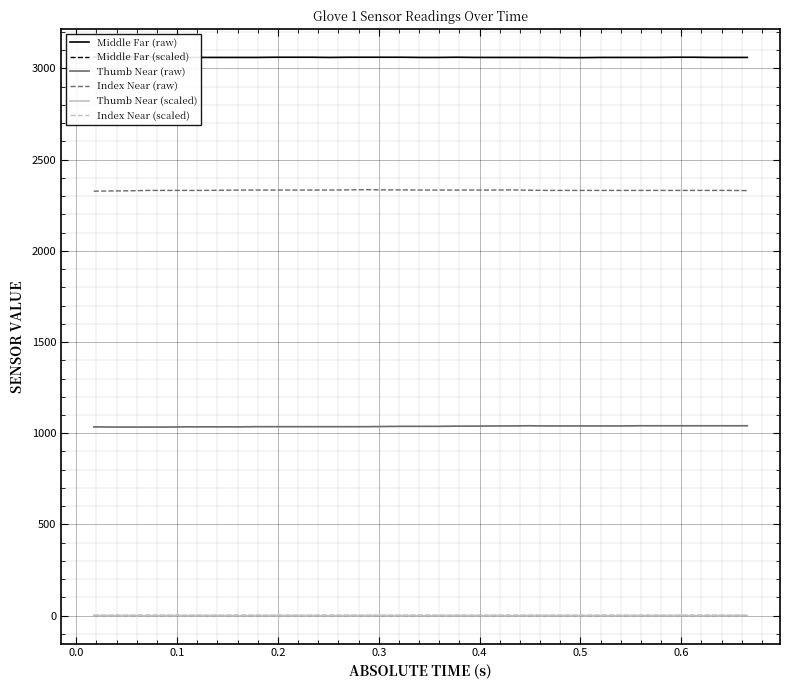

Which series has the largest total across all categories?

Middle Far (raw)